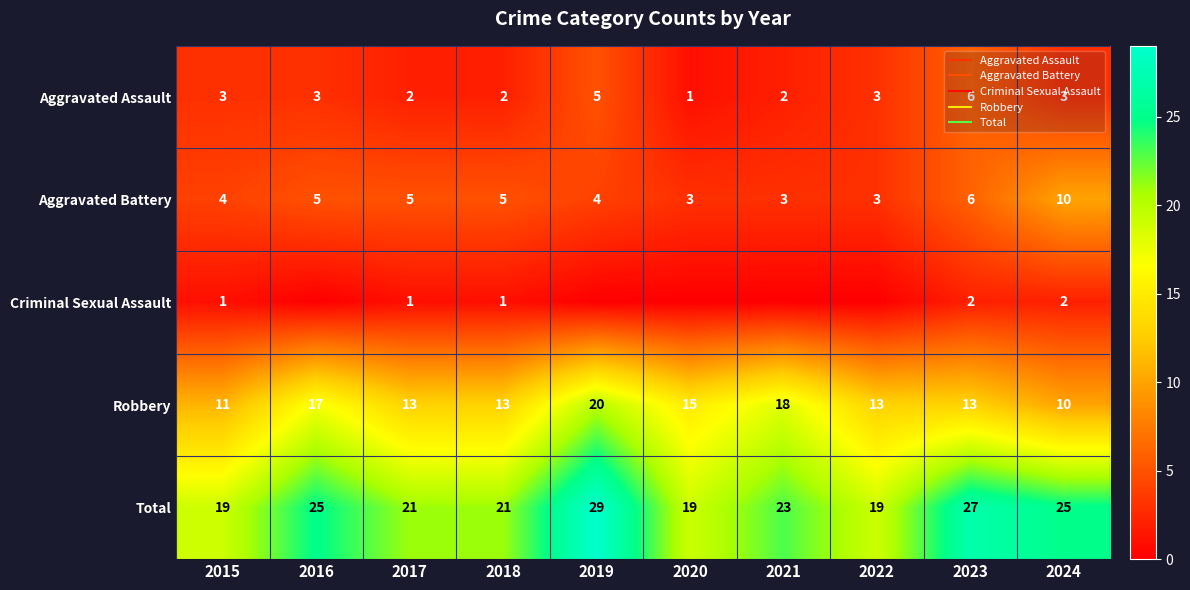

List the series in order of their peak value, highest first.

Total, Robbery, Aggravated Battery, Aggravated Assault, Criminal Sexual Assault